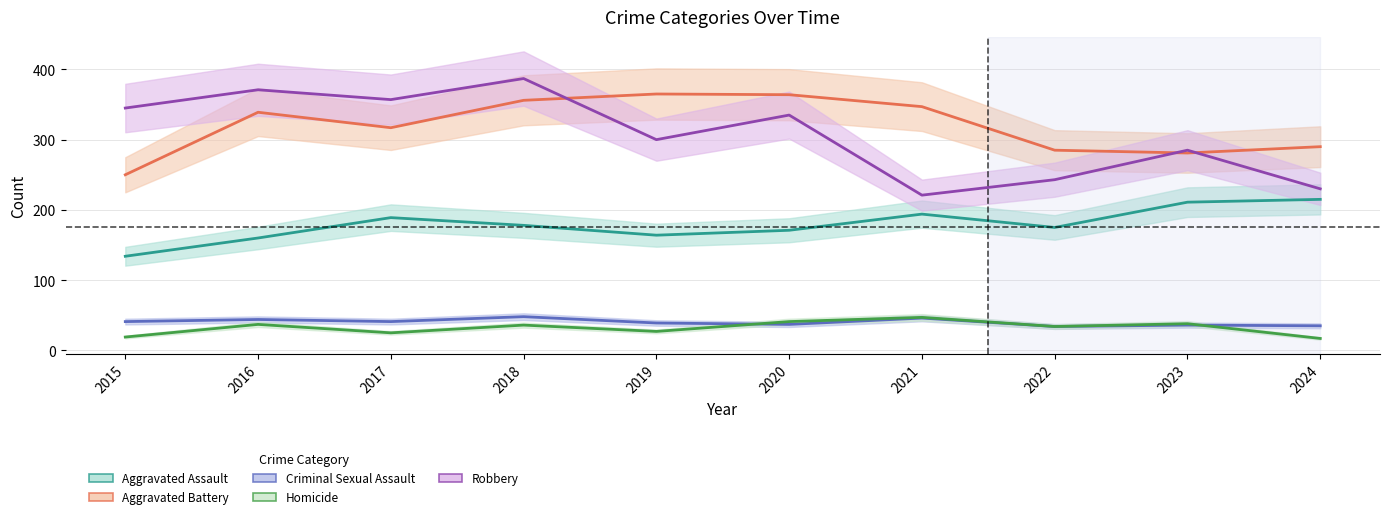

How many data points in Robbery are less than 335?

5